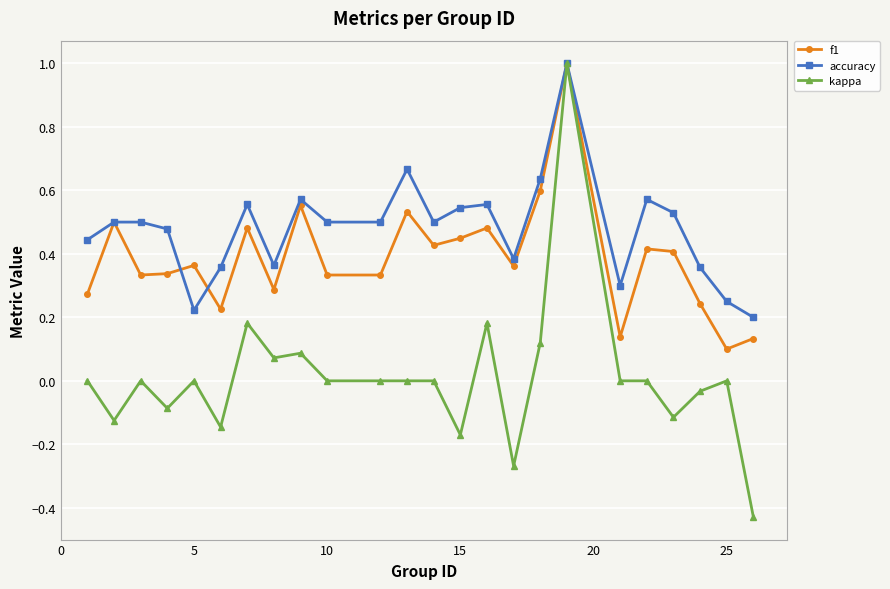

What is the highest value of the f1 series?

1.0